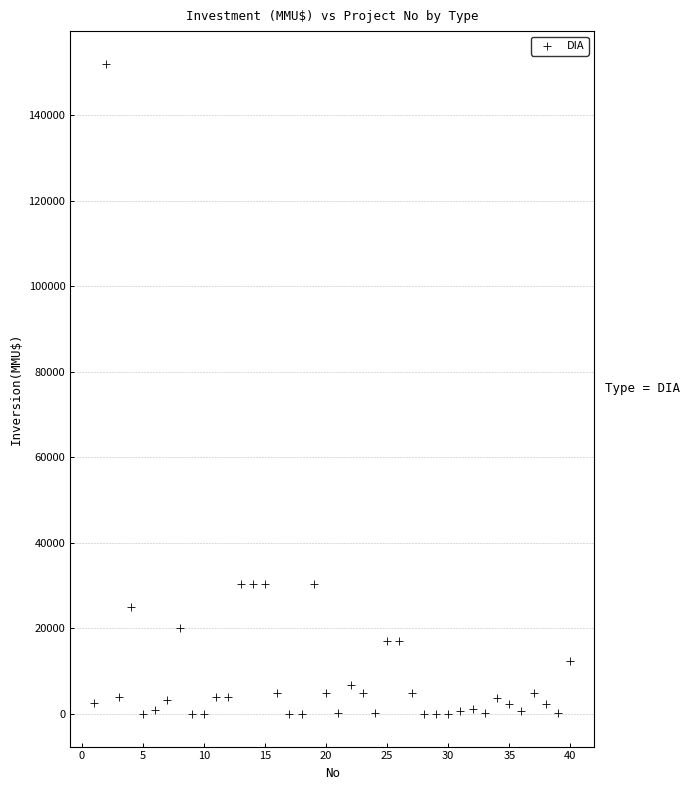

What is the range of X values (max minus min)?

39